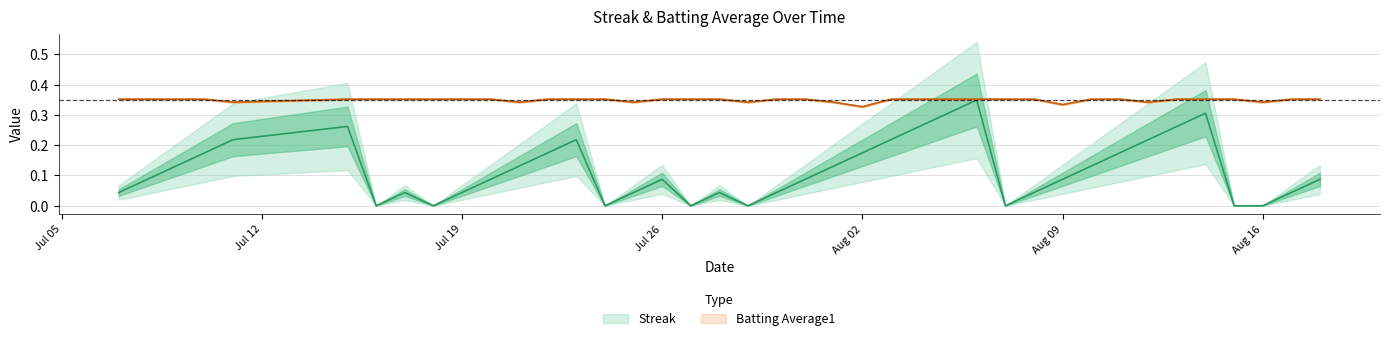

How many Batting Average1 values are between 0 and 1?

40